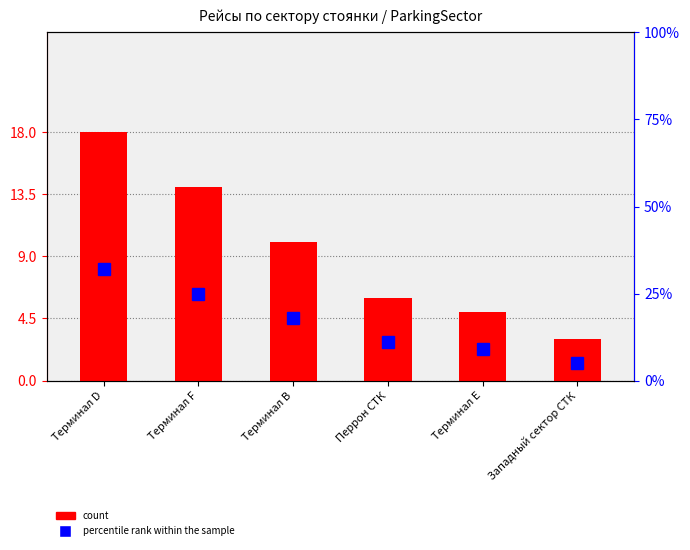

True or false: percentile rank within the sample has a value of 18 at Терминал B.

True